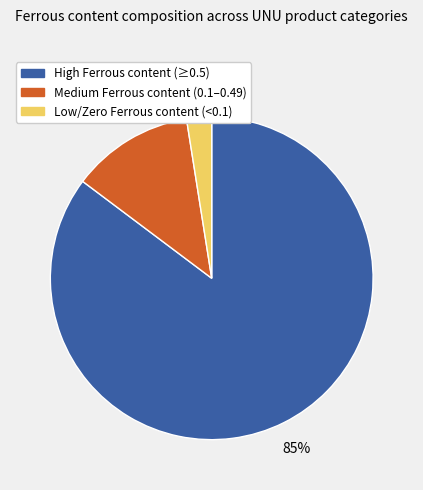

To the nearest percent, what is the average slice percentage?

33%